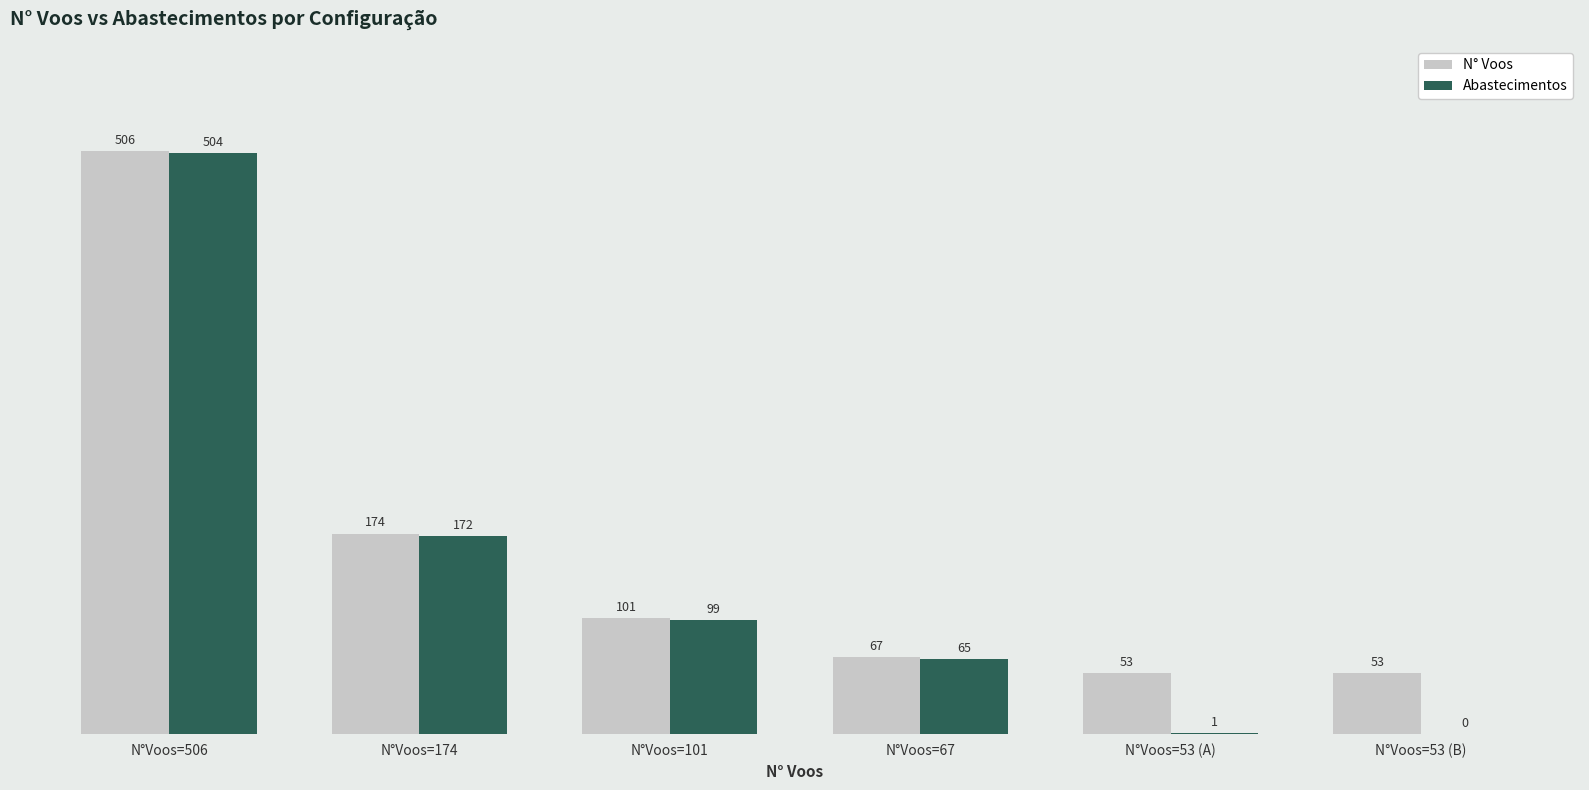

At which label is Abastecimentos closest to 252?

N°Voos=174